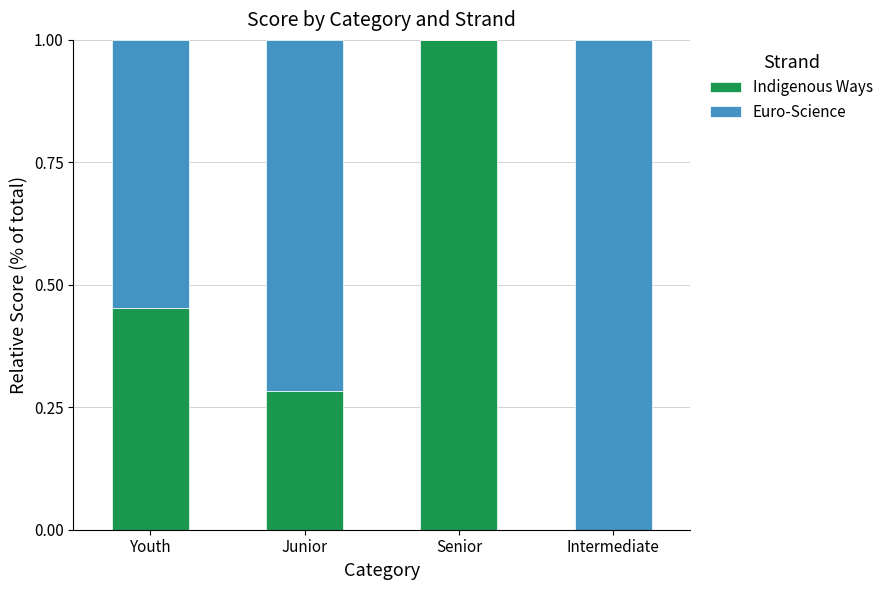

True or false: Indigenous Ways has a value of 0.0 at Intermediate.

True